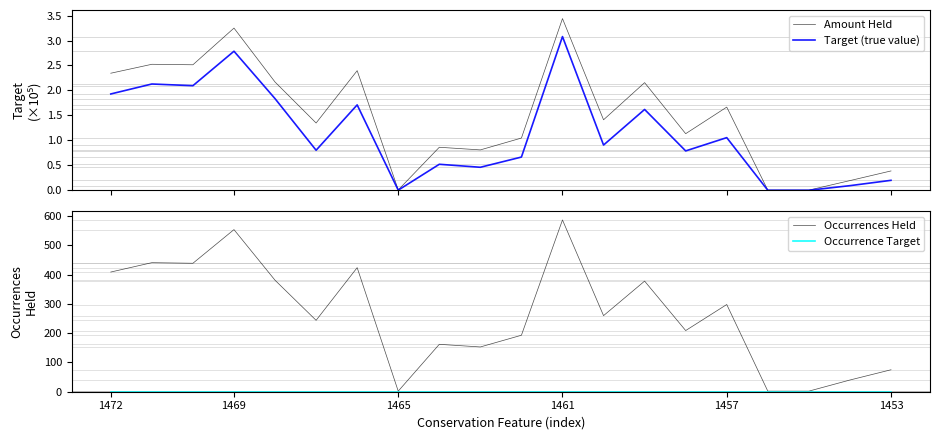

How many interior local valleys does the Target (true value) series have?

6